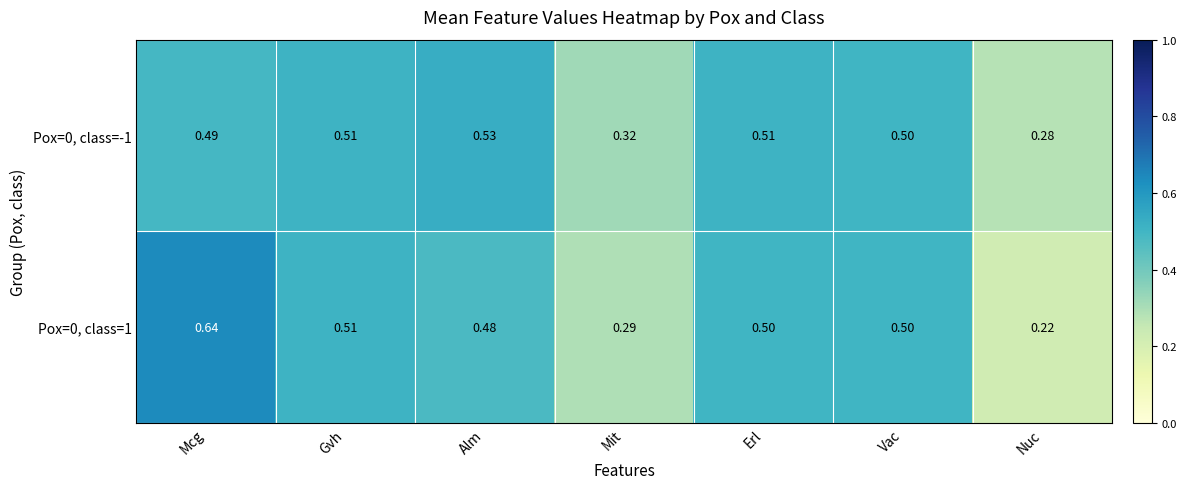

Which series has the largest range (max minus min)?

Pox=0, class=1